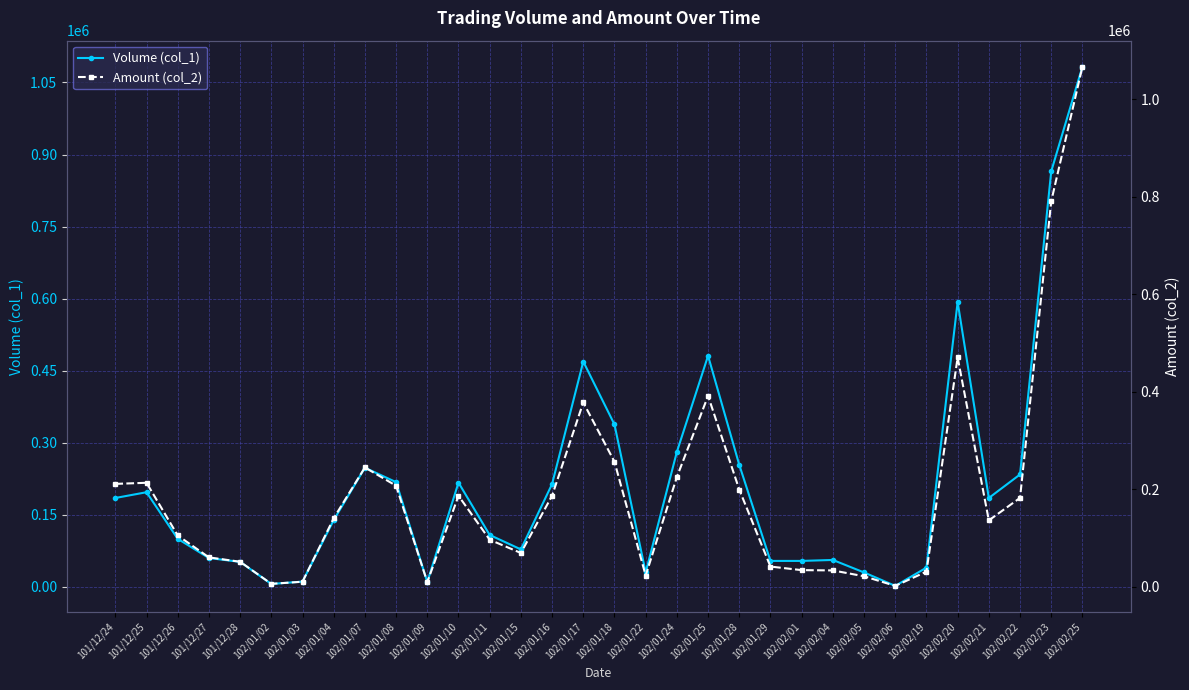

Which label corresponds to the largest value in the chart?

102/02/25